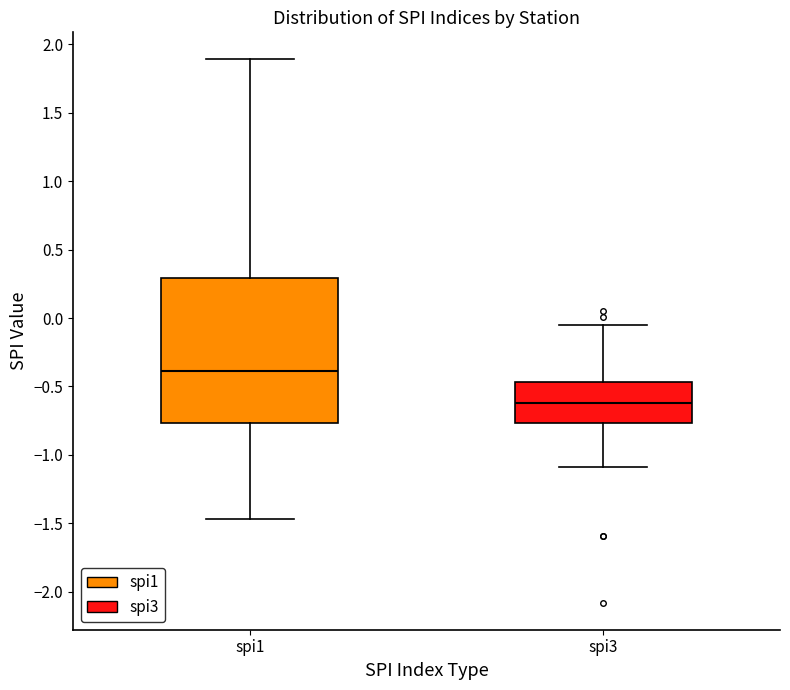

Comparing the boxes themselves (not the whiskers), which one is the tallest?

spi1